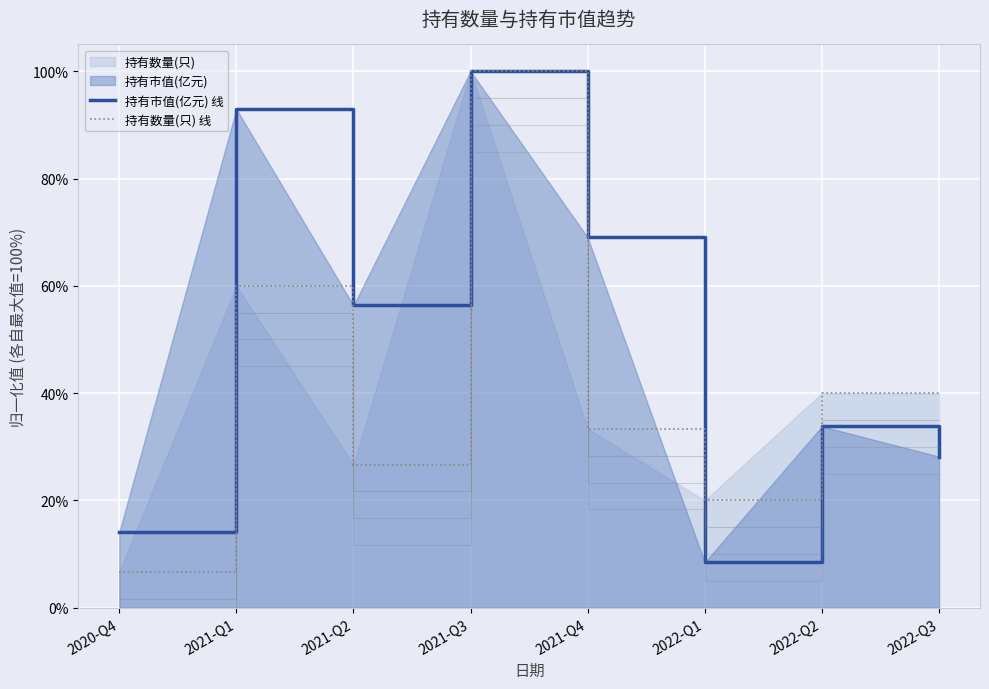

Where is the first local minimum for 持有数量(只) 线?

2021-Q2